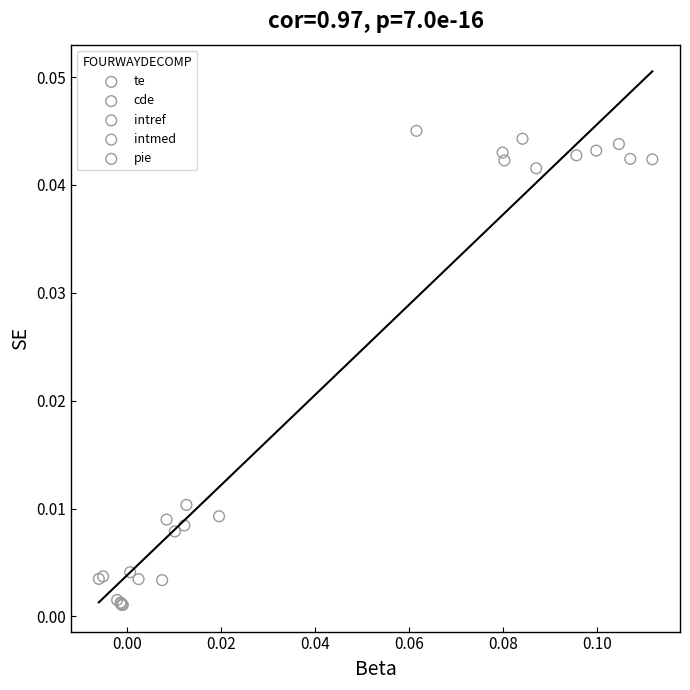

Which series contains the highest Y value?

cde